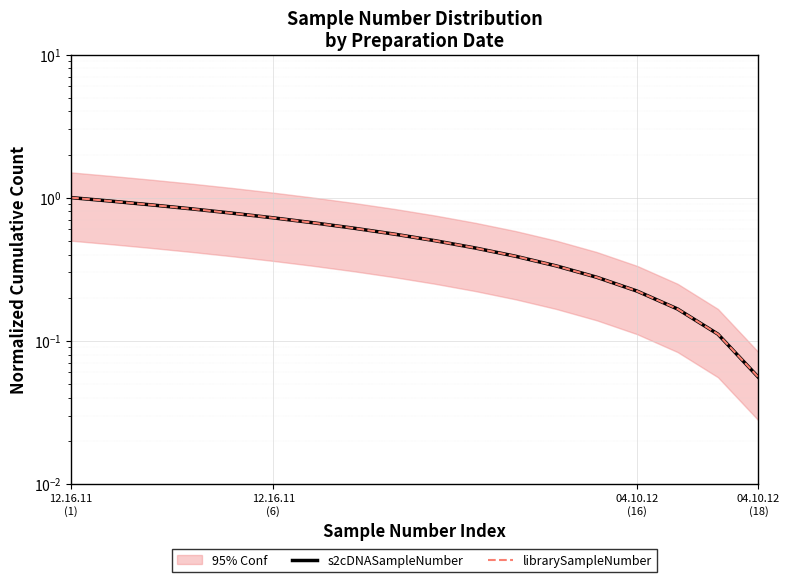

True or false: s2cDNASampleNumber and librarySampleNumber cross at least once.

False